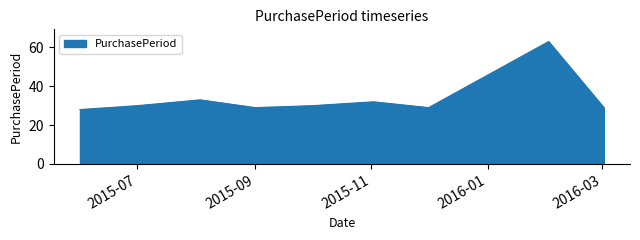

What is the difference between the maximum and minimum values?

35